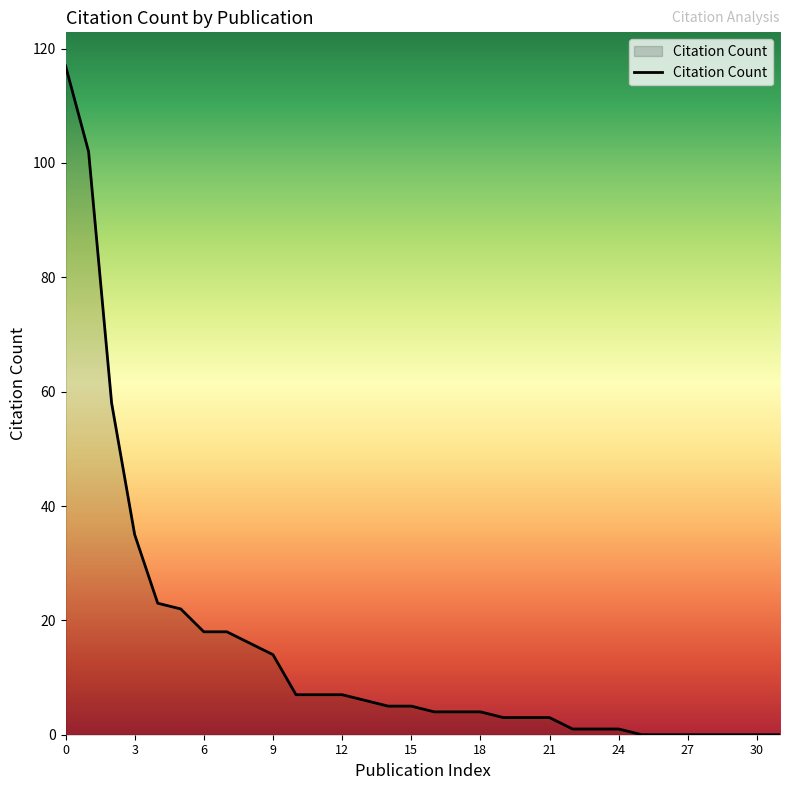

What is the difference between the maximum and minimum values?

117